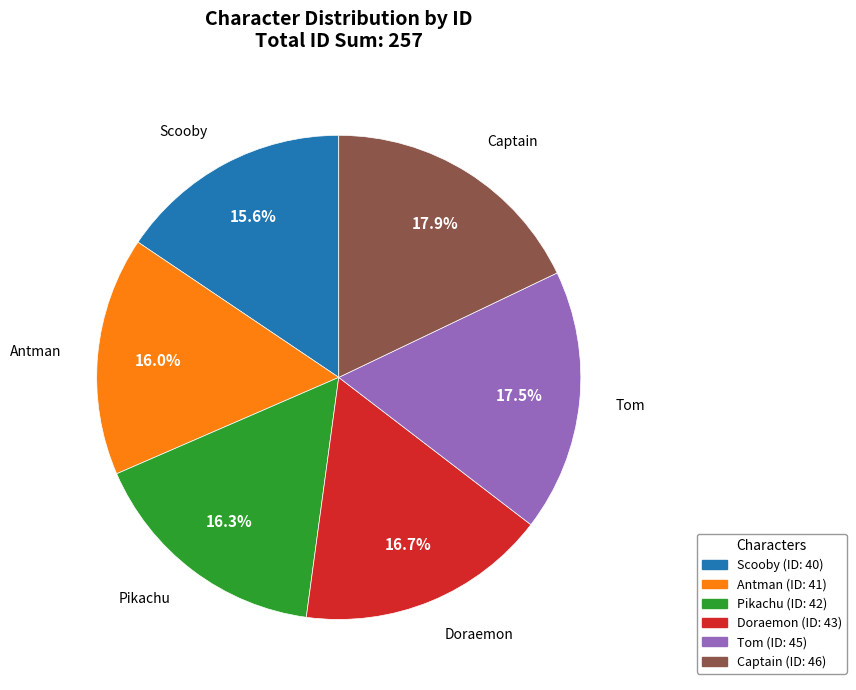

Is Scooby the majority of the pie?

No